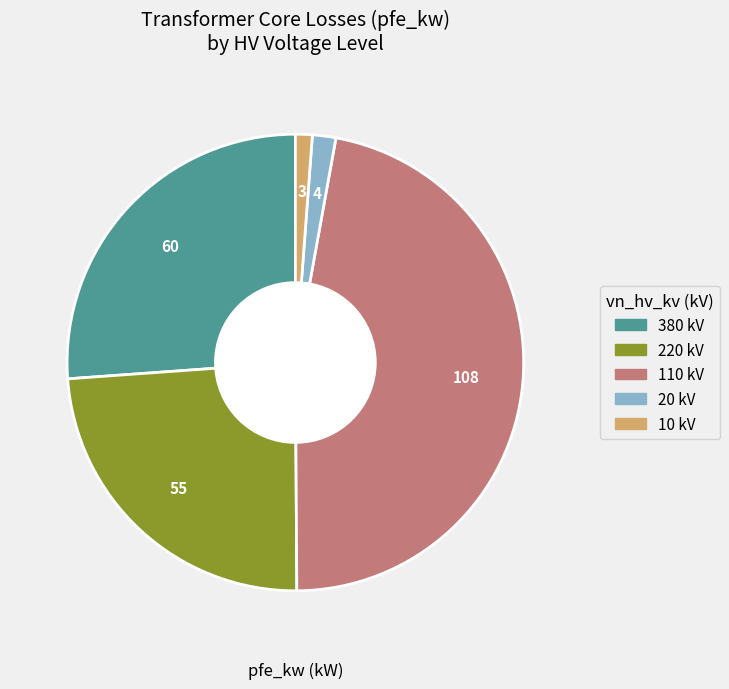

Is there any slice that represents more than half of the pie?

No